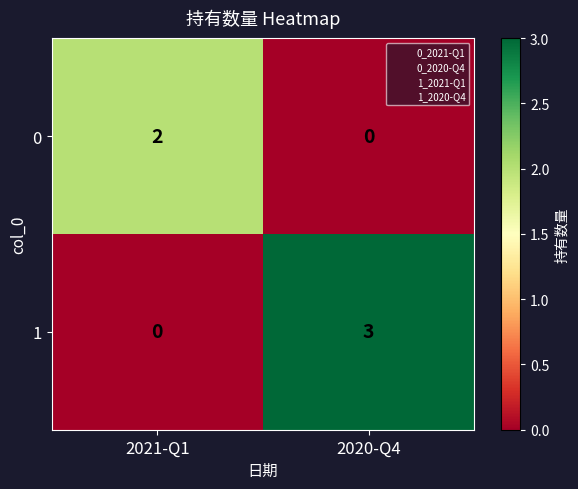

Between 2021-Q1 and 2020-Q4, which series saw the biggest shift?

1